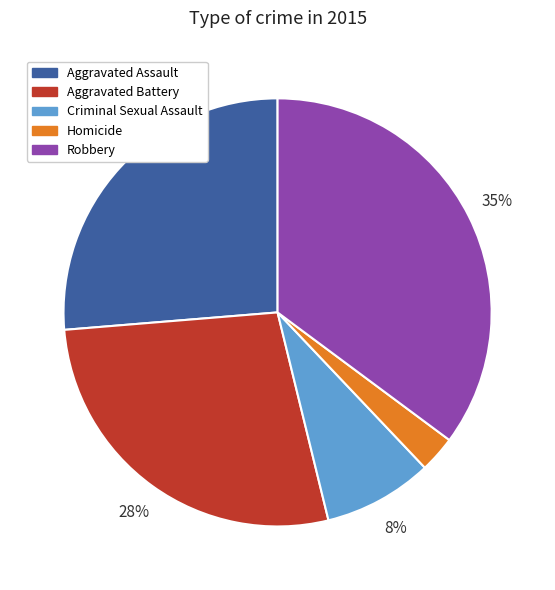

Does Robbery account for over 50% of the chart?

No